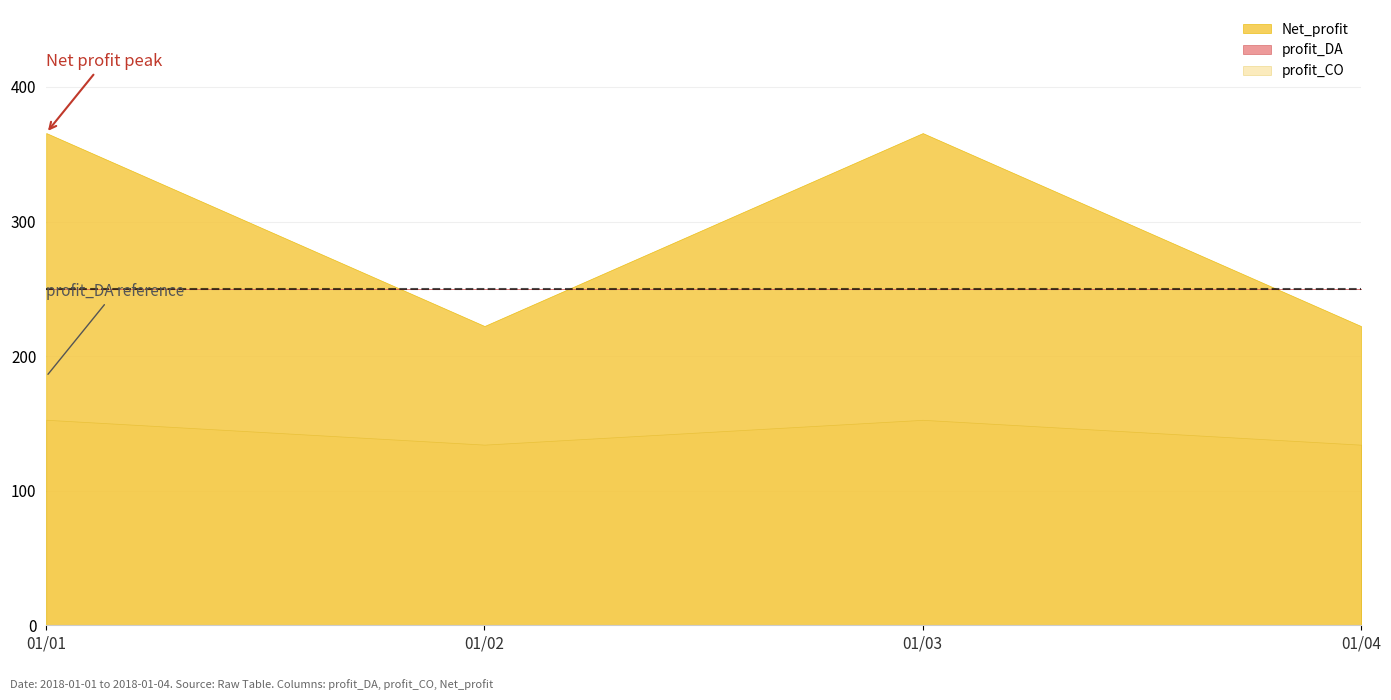

What is the difference between the profit_DA values at 2018-01-03 and 2018-01-02?

163.8